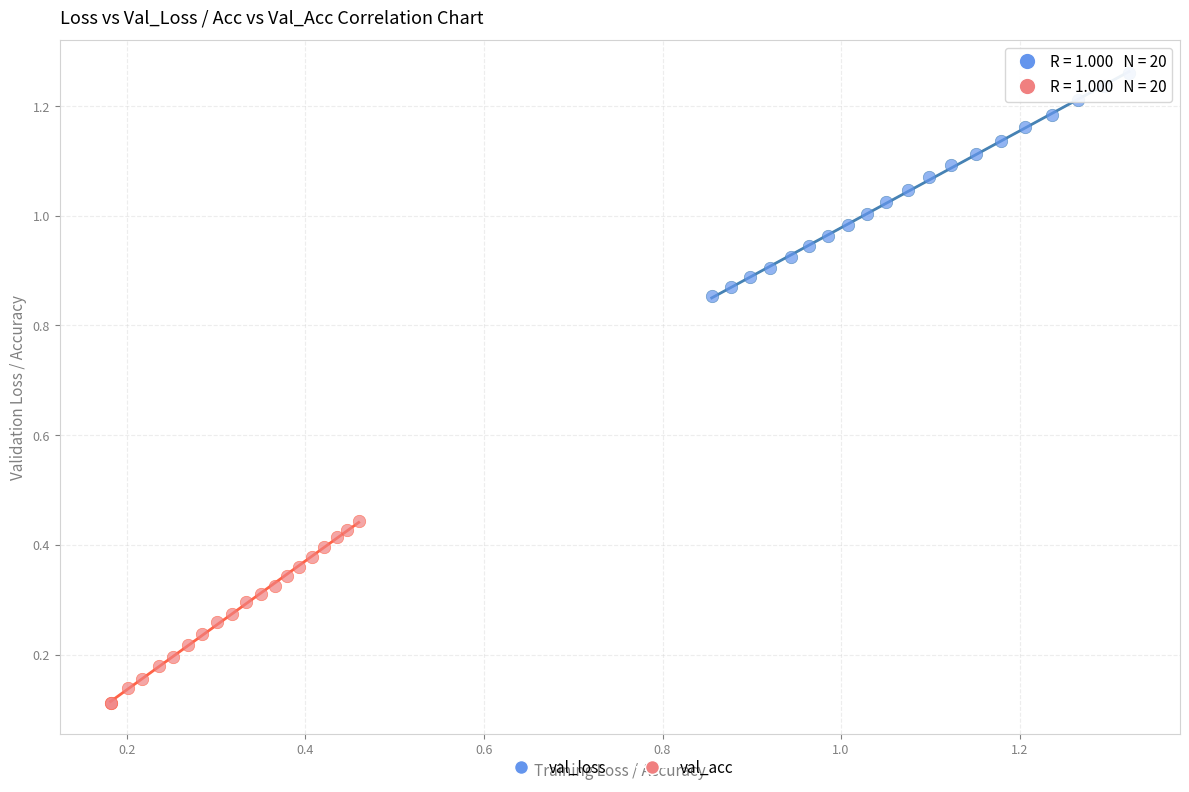

What are all the series names shown in the legend?

val_loss, val_acc